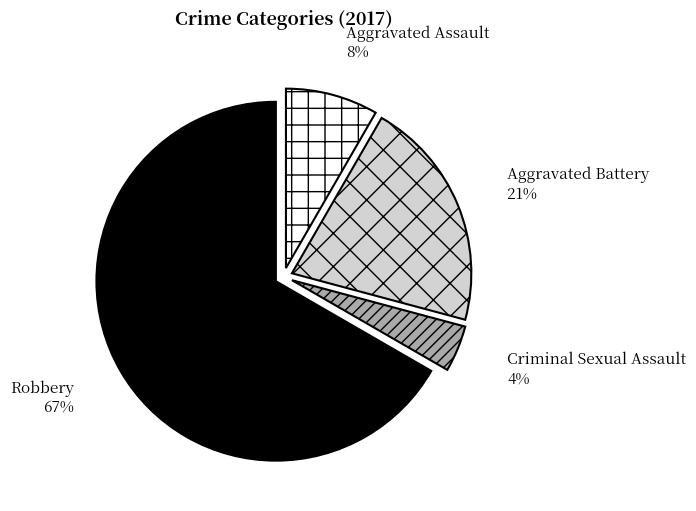

True or false: Robbery accounts for 61% of the total.

False